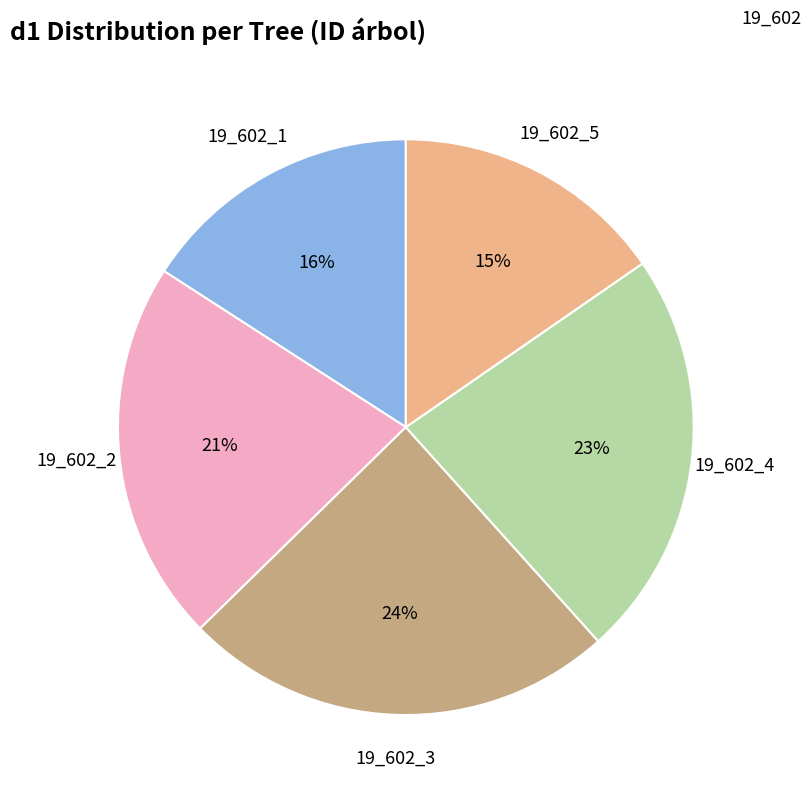

To the nearest percent, what is the difference between the largest and smallest slice percentages?

9%